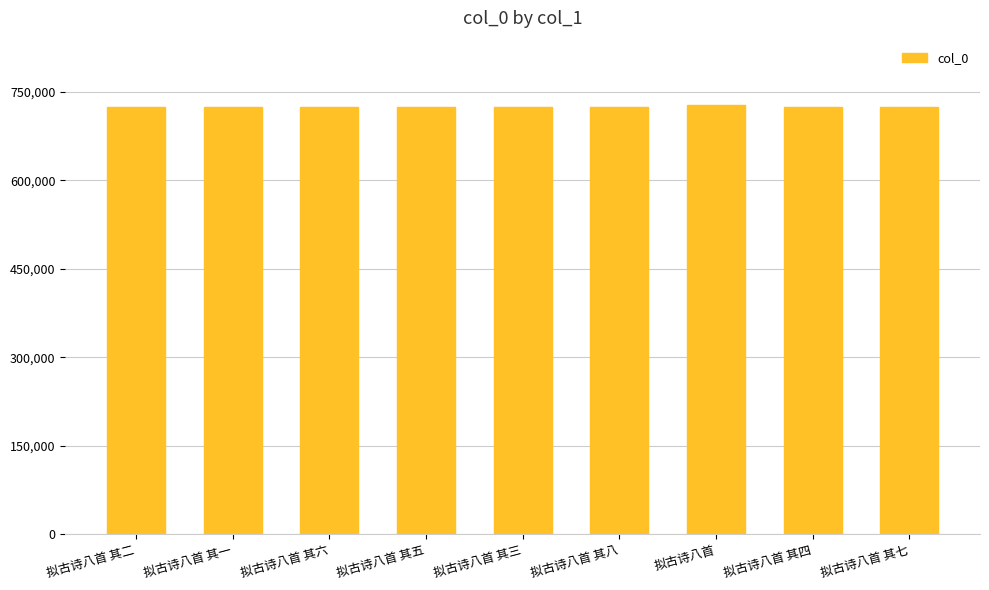

How many values are below 724273?

4